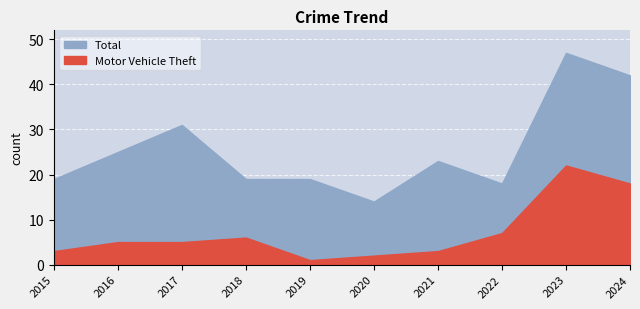

True or false: Total has a value of 19 at 2018.

True